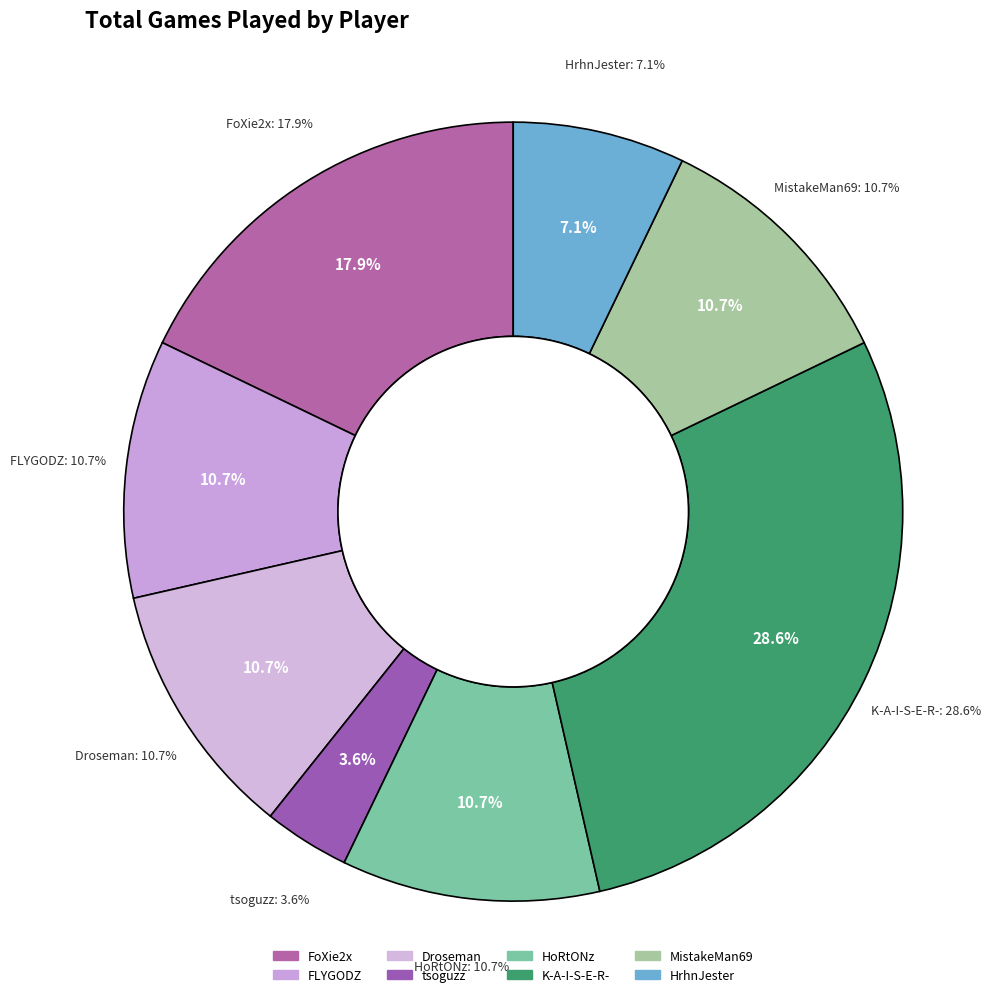

Count the number of slices in the pie.

8